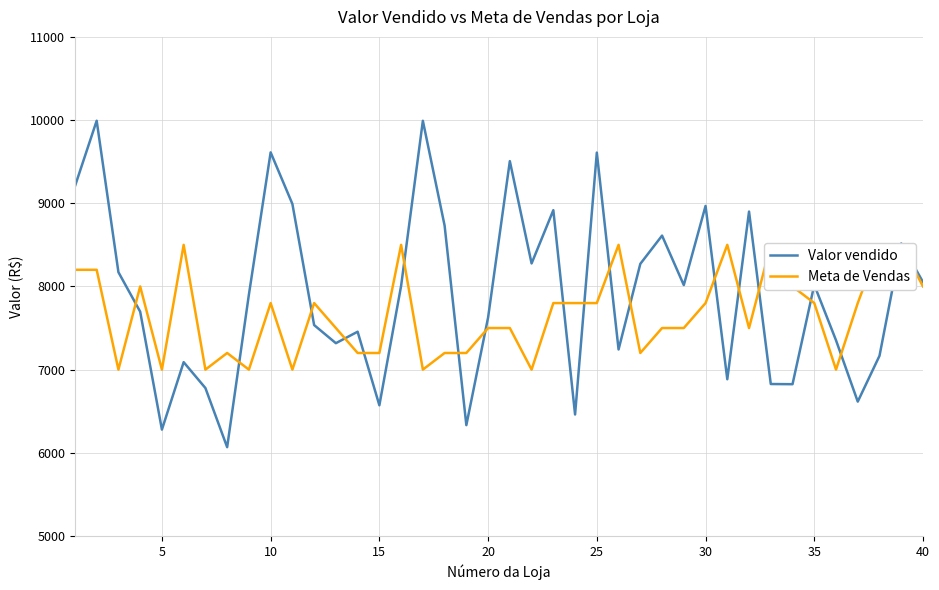

How many data points in Meta de Vendas are above 7800?

12